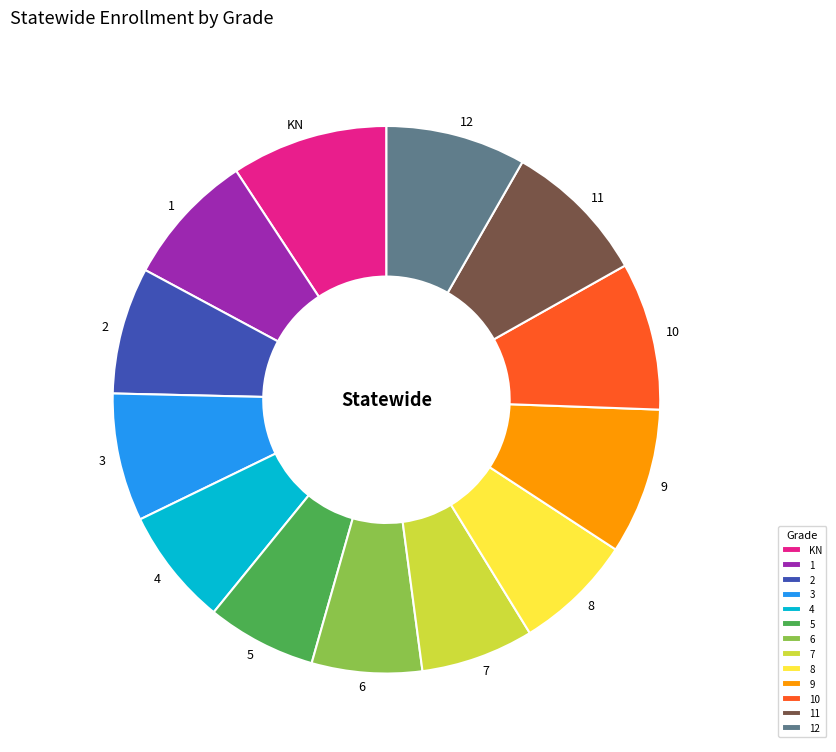

The 9 slice represents 15% of the pie. True or false?

False